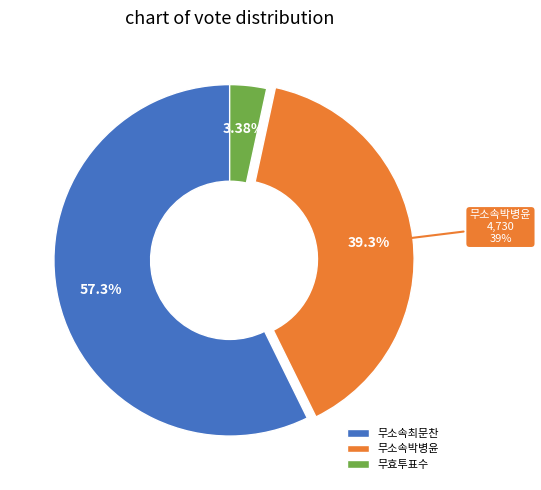

Which category has the smallest portion of the pie?

무효투표수